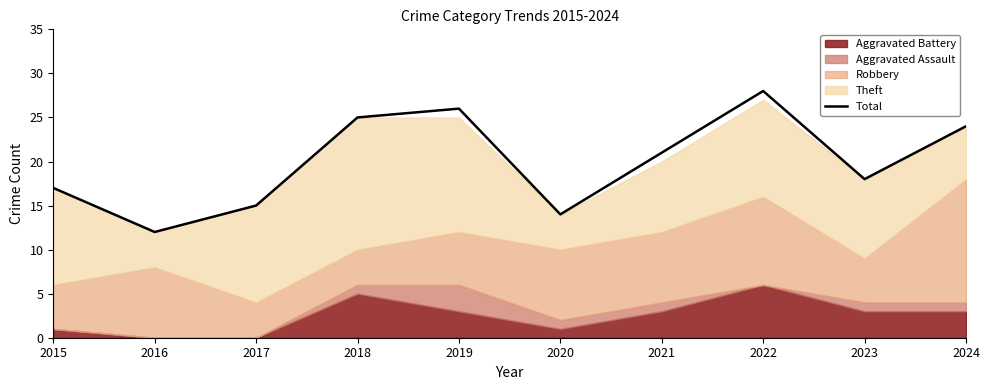

True or false: the data shows 34 at 2021.

False